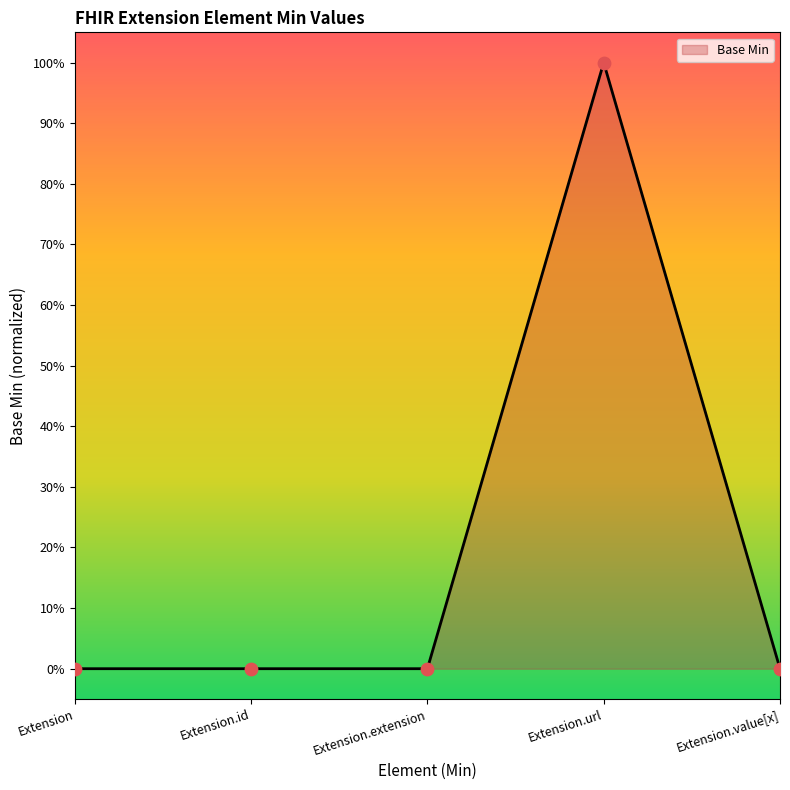

Which has a higher value, Extension.value[x] or Extension.extension?

Extension.value[x]